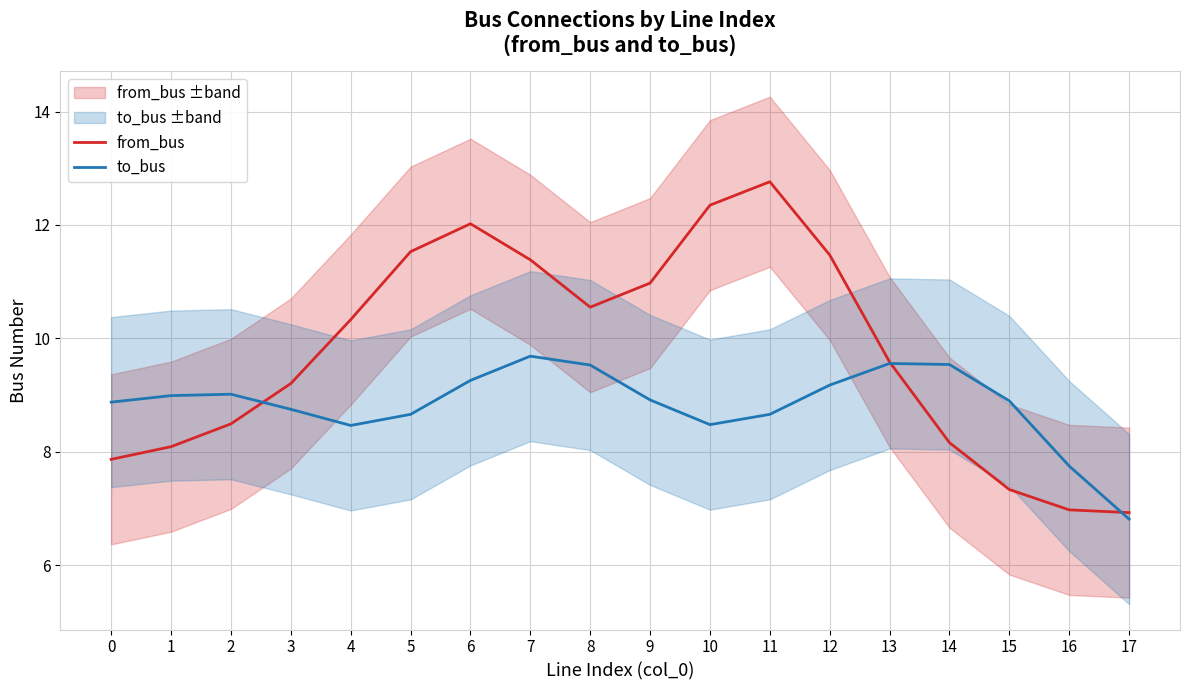

What is the total value across all series at 5?

20.2